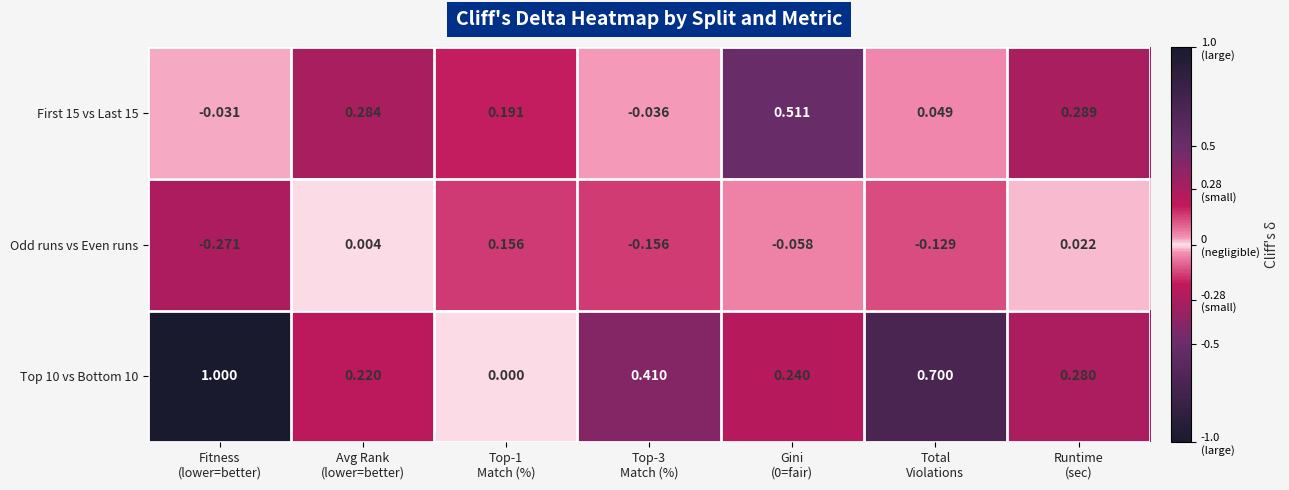

What is the greatest value displayed?

1.0